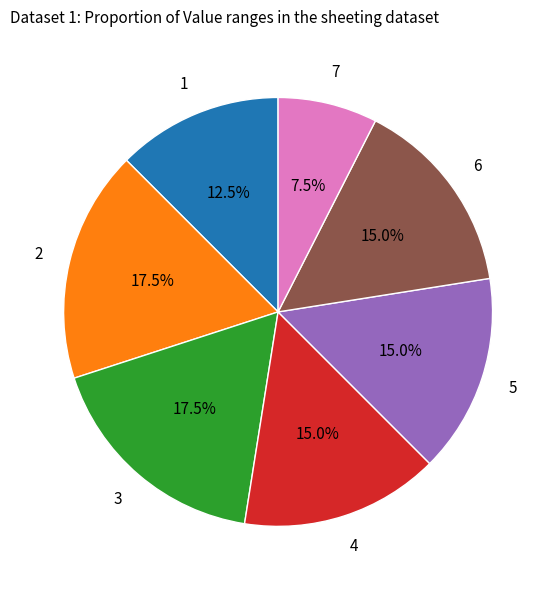

Is there any slice that represents more than half of the pie?

No